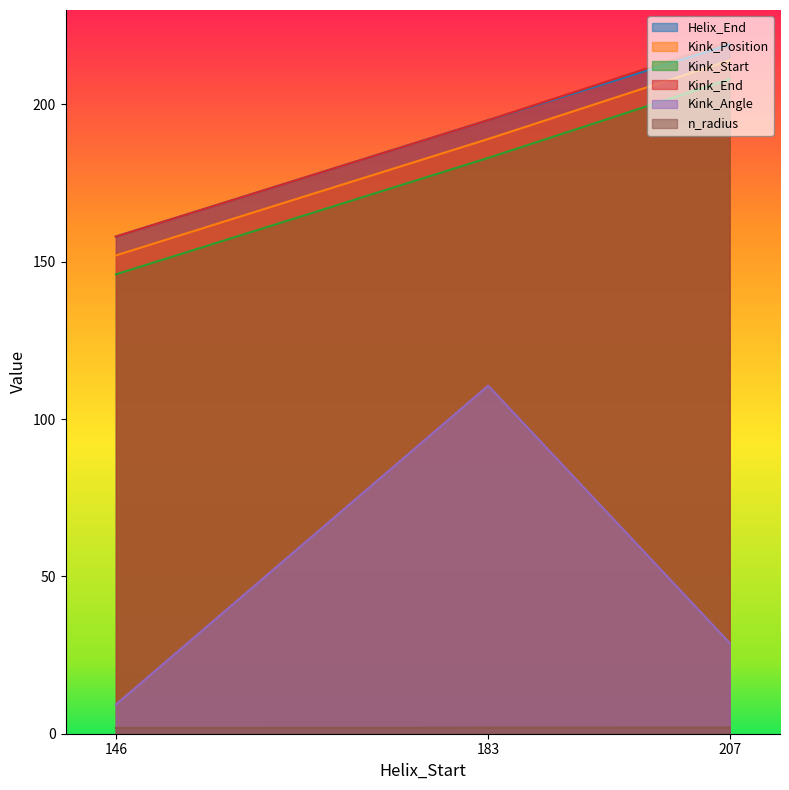

The Helix_End series shows 359.4 at 207. True or false?

False